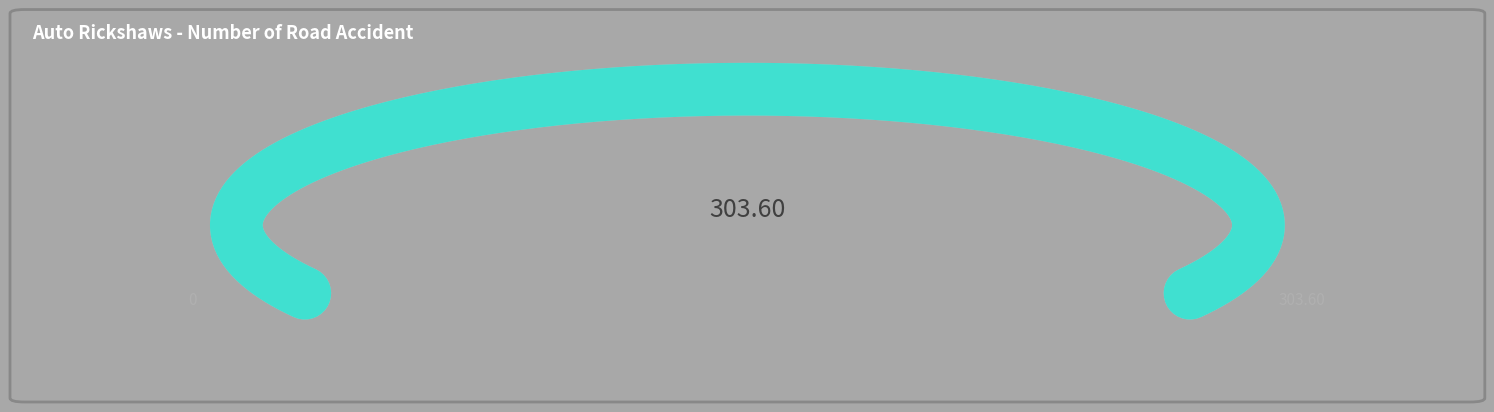

Is the sum of 11 and 10 greater than half?

No